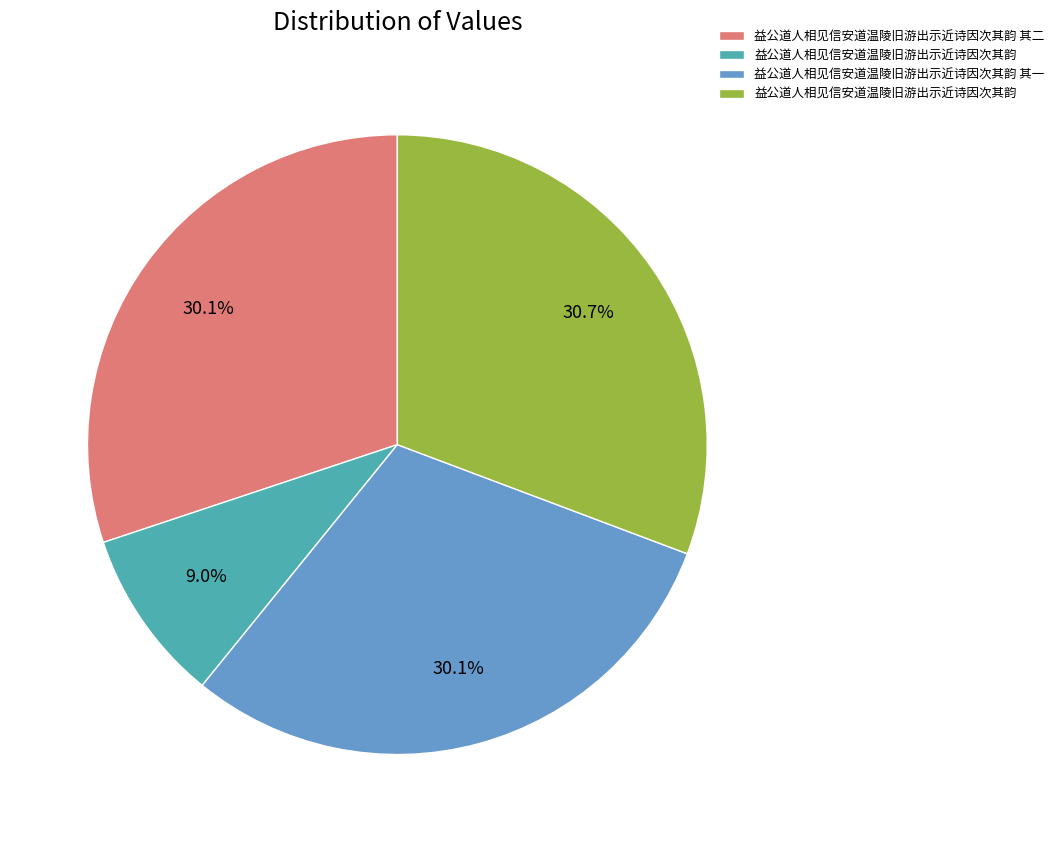

Is there any slice that represents more than half of the pie?

No